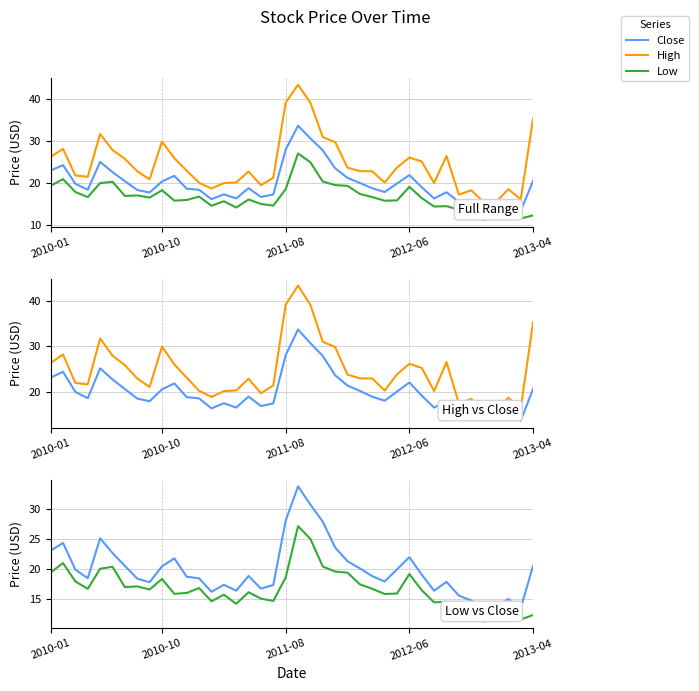

What is the sum of all High values?

981.6